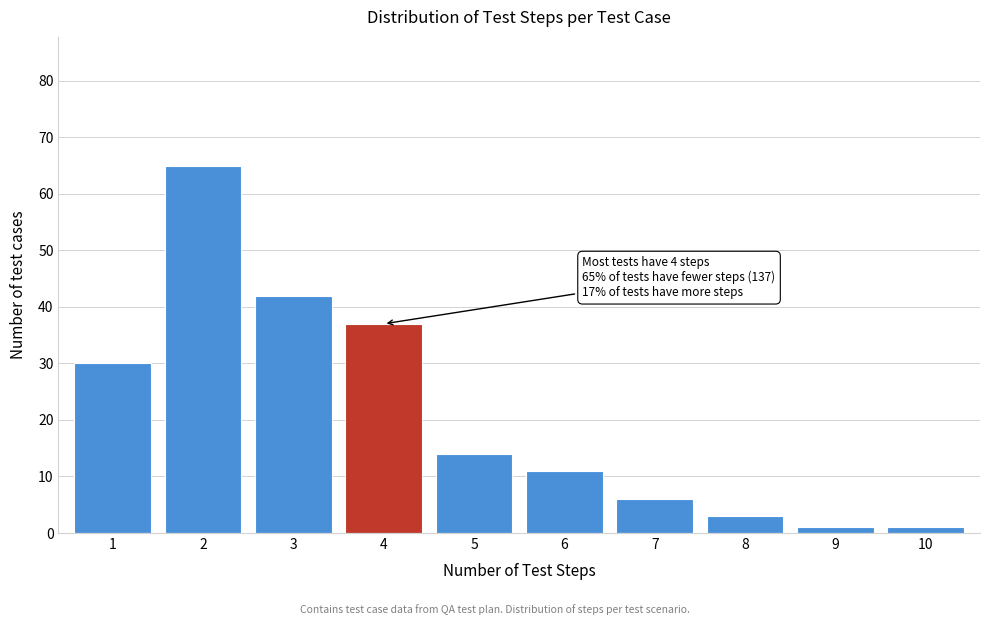

Reading right to left, list all the values displayed in this chart.

10=1	9=1	8=3	7=6	6=11	5=14	4=37	3=42	2=65	1=30